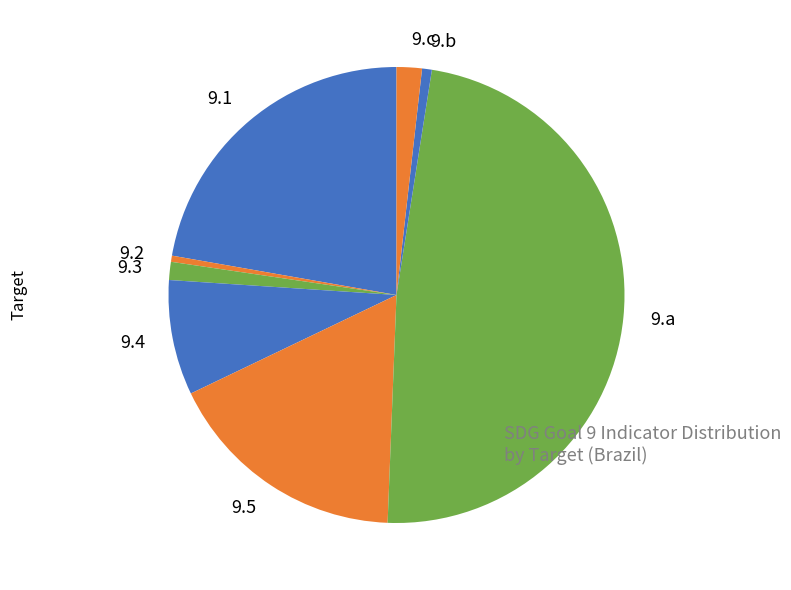

How many slices are in this pie chart?

8